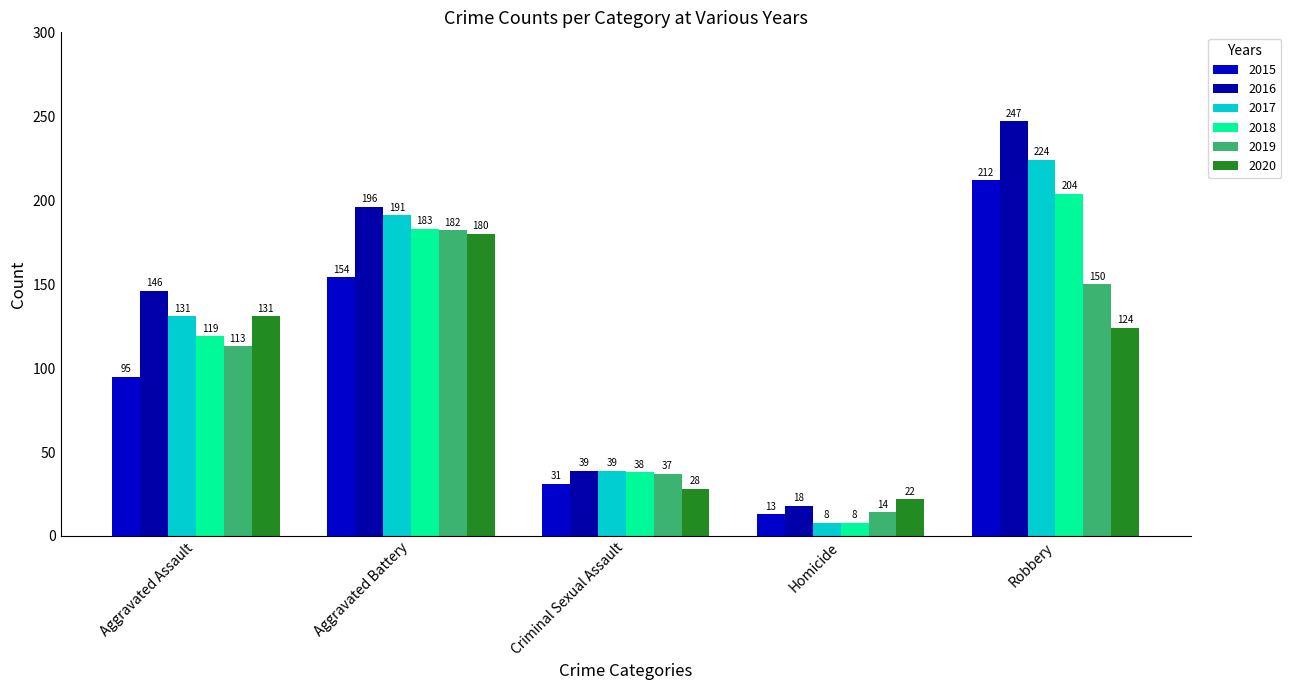

Which category has the lowest value across all series?

Homicide